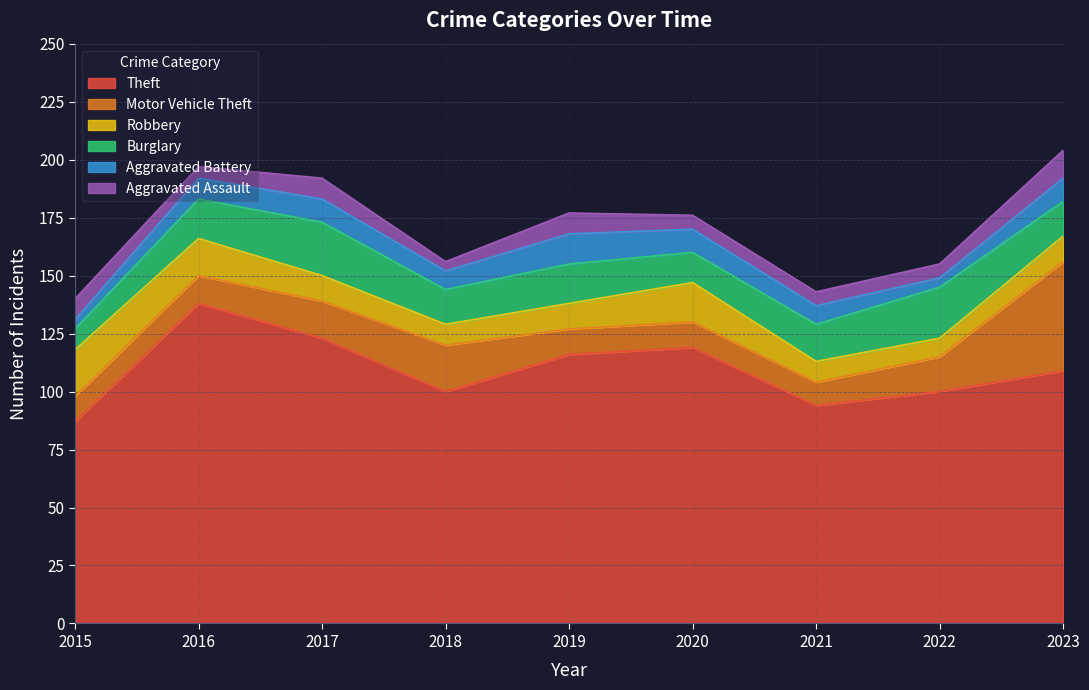

Which series has the largest range (max minus min)?

Theft